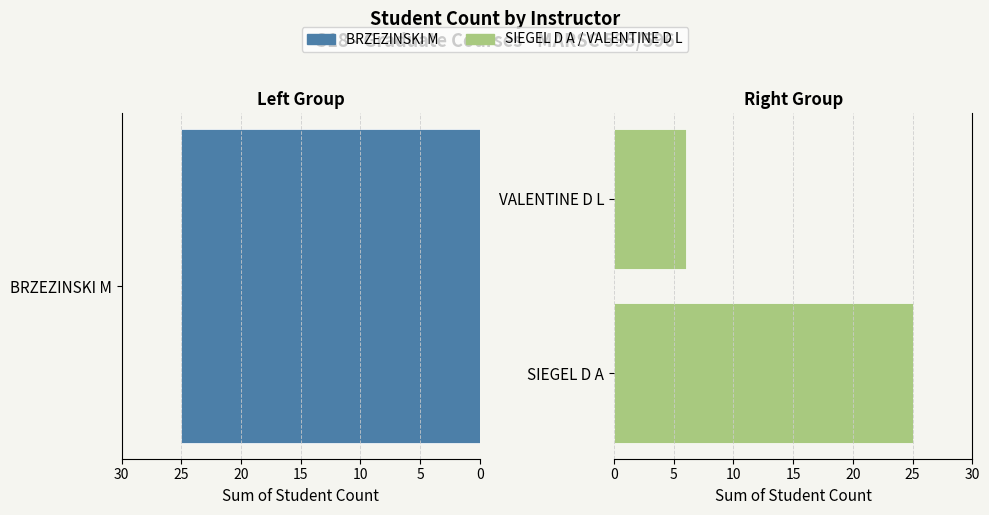

The value at SIEGEL D A is 6. True or false?

False